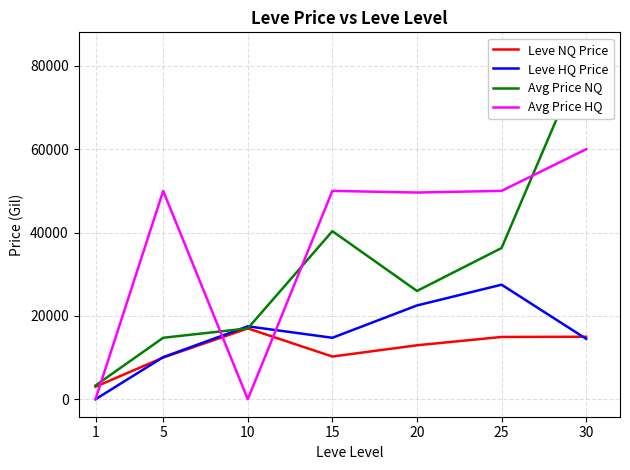

Where is the first local minimum for Avg Price HQ?

10